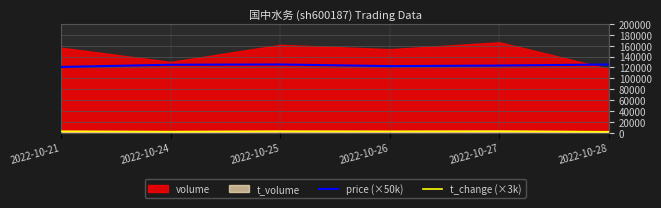

True or false: price (×50k) and t_change (×3k) cross at least once.

False